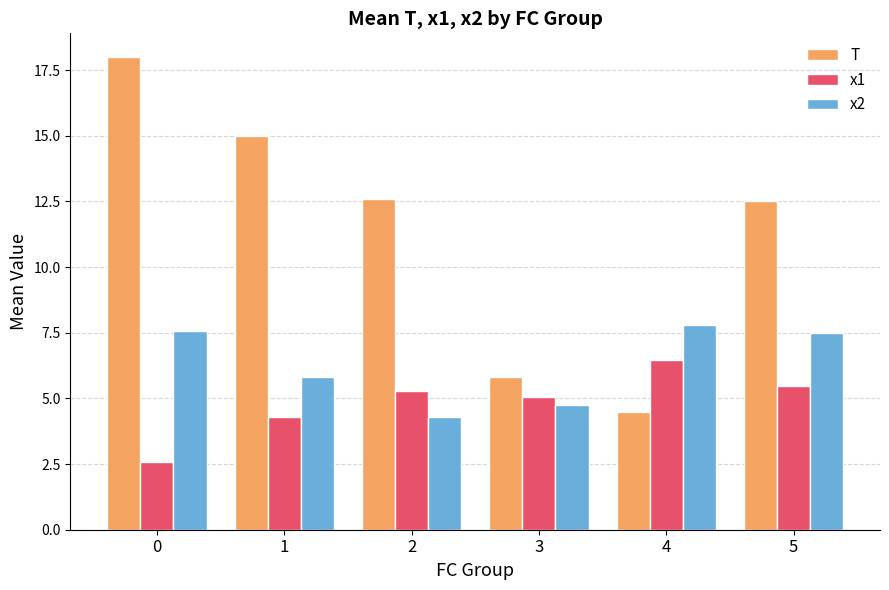

At which label is x2 closest to 6?

1